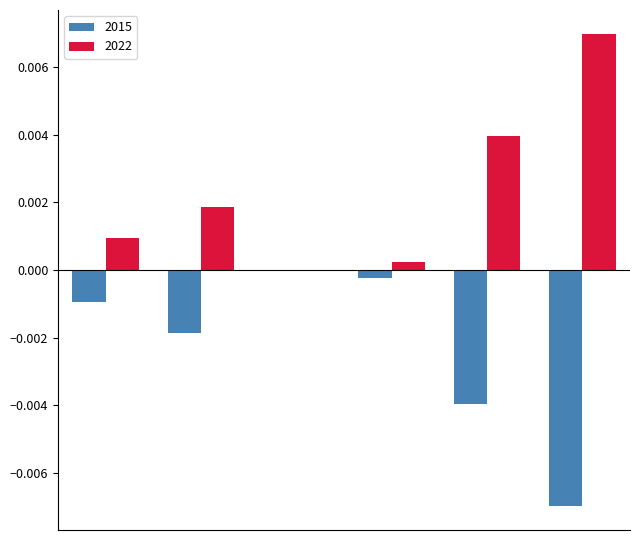

Which series has the largest total across all categories?

2022